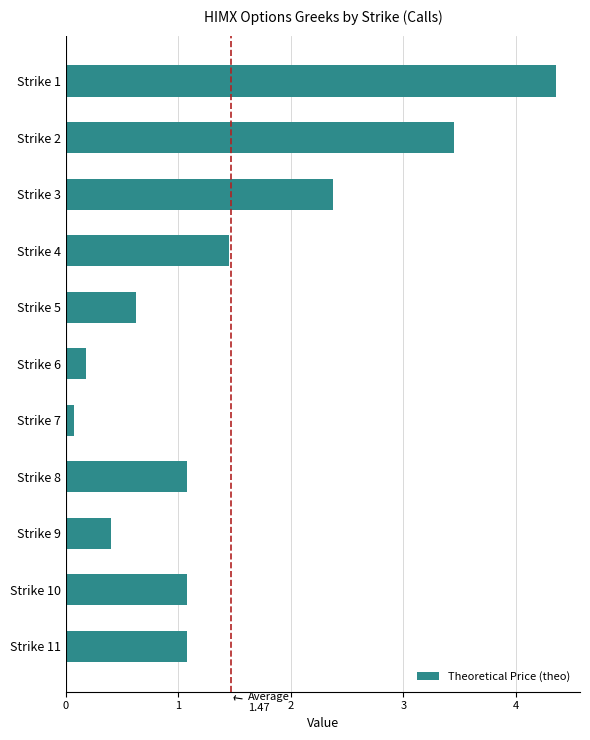

What is the difference between the maximum and second lowest values?

4.2